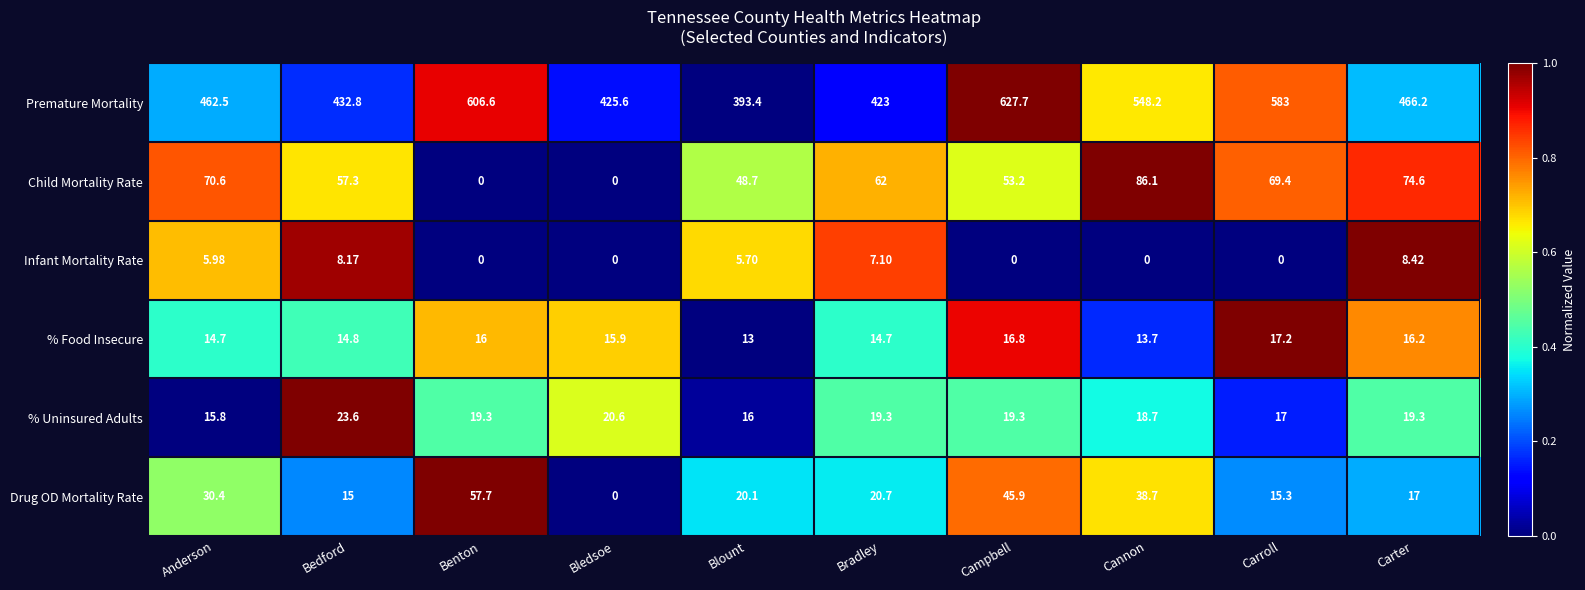

Count the number of categories in the chart.

10